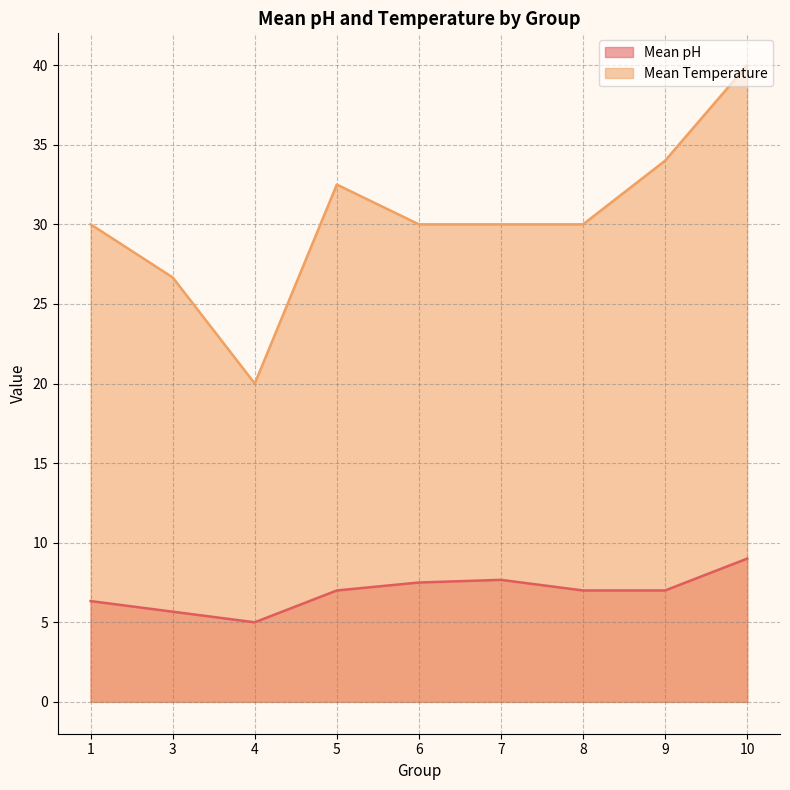

Is the value of Mean Temperature at 8 greater than the value of Mean pH at 8?

Yes